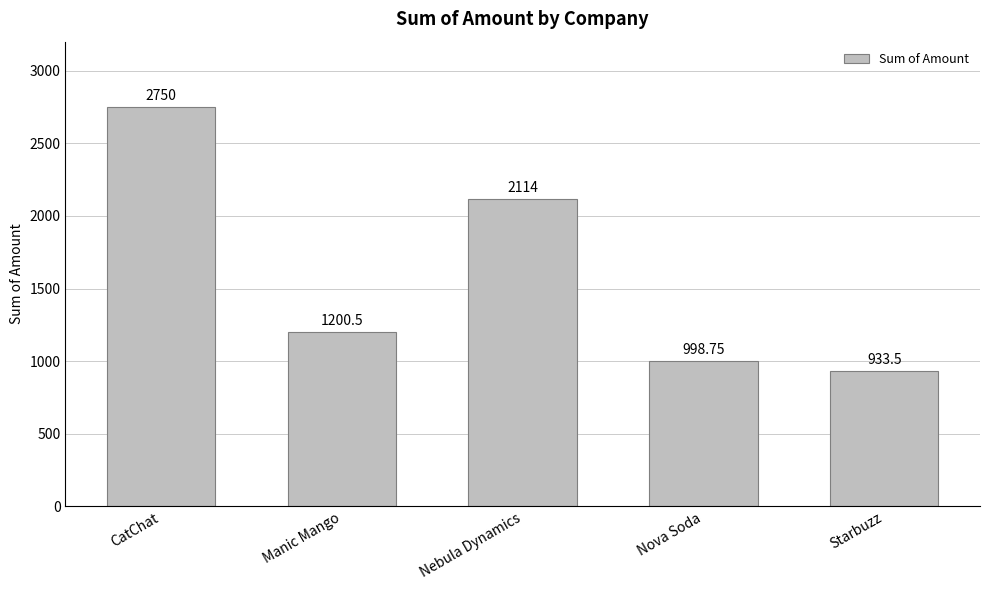

The value at Starbuzz is 933.5. True or false?

True